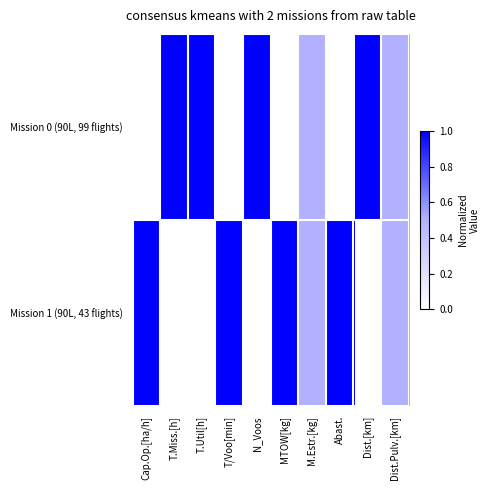

How many series are shown in this chart?

2